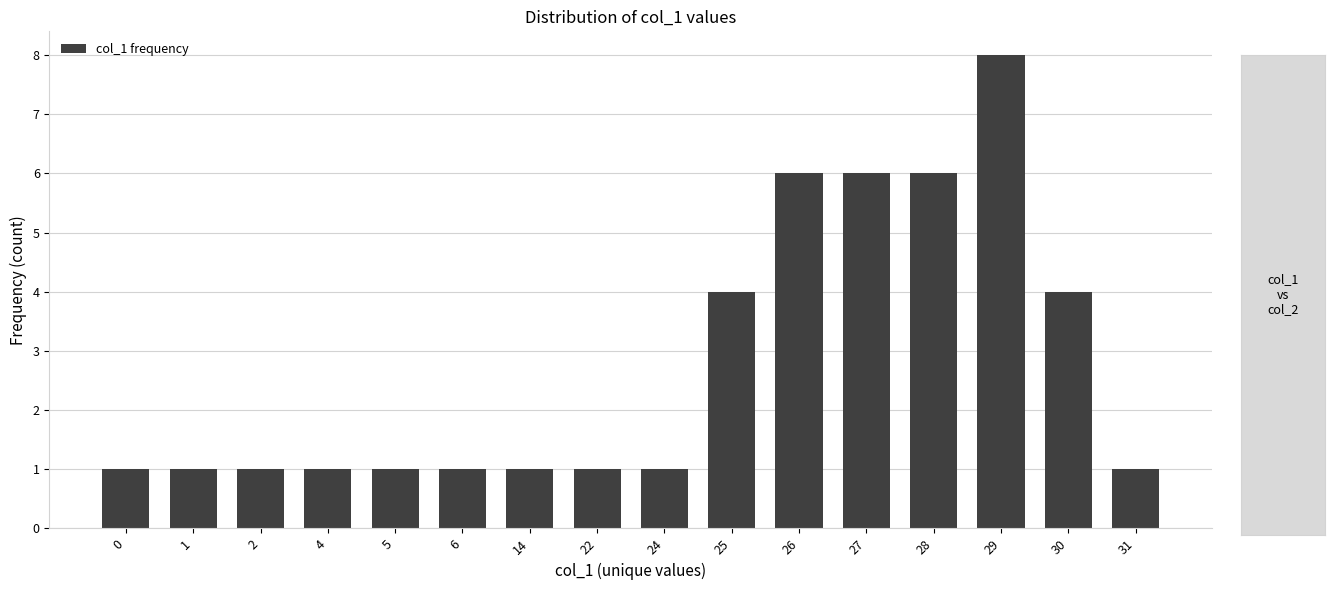

How many bars are there in total?

16